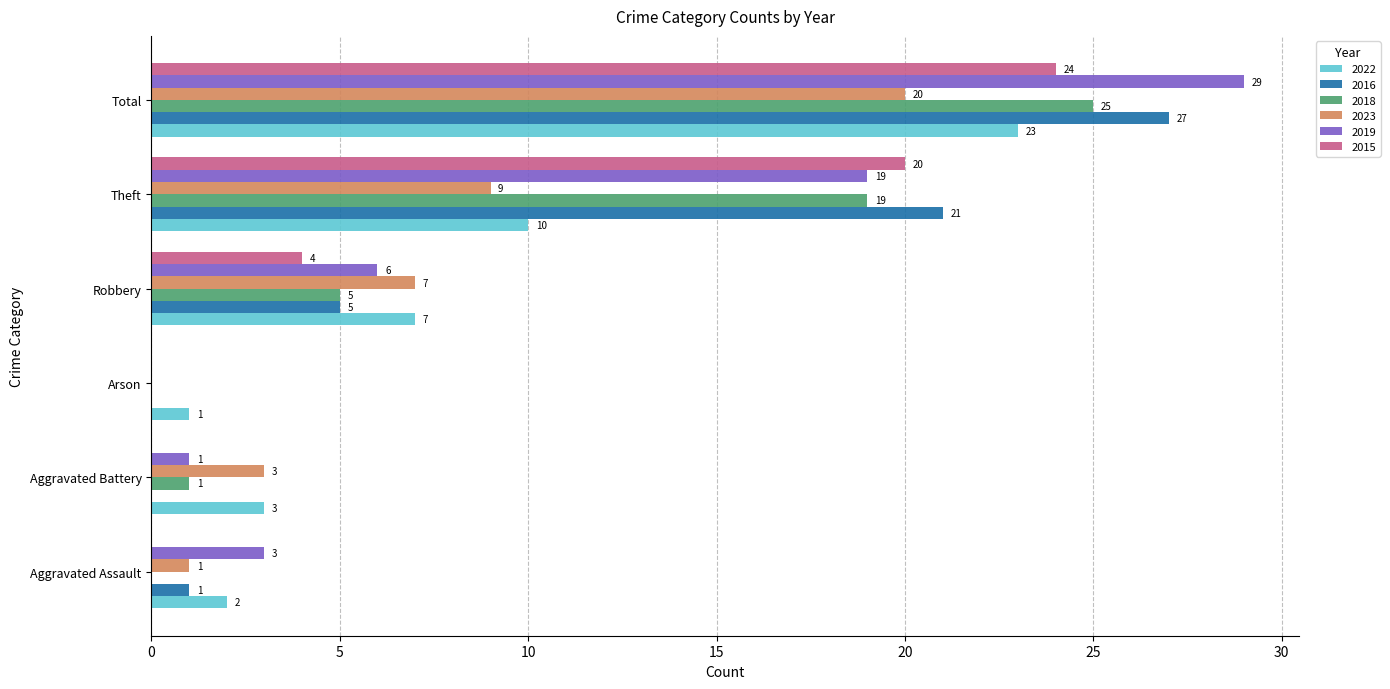

Which category has the highest value across all series?

Total